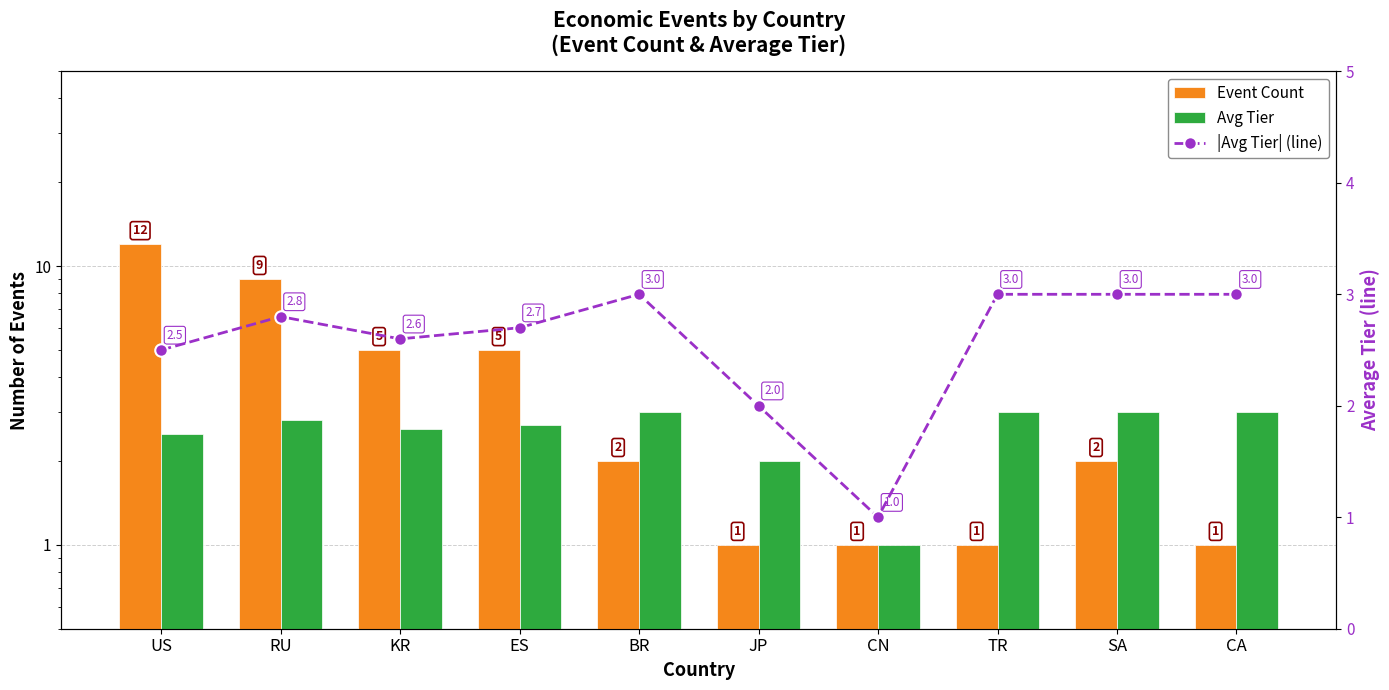

Which series has the largest range (max minus min)?

Event Count